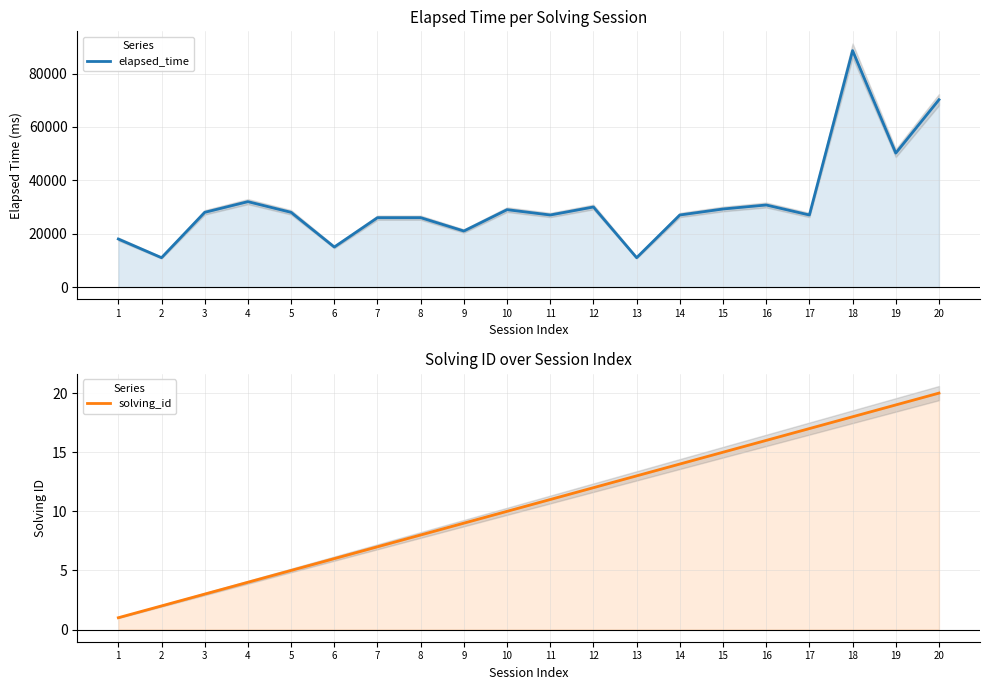

True or false: solving_id and elapsed_time cross at least once.

False